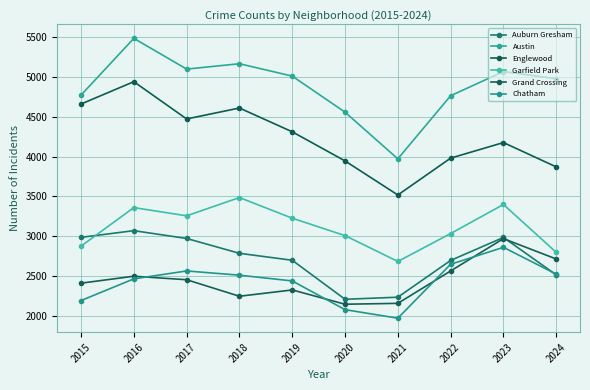

At which category is the sum across all series the highest?

2016